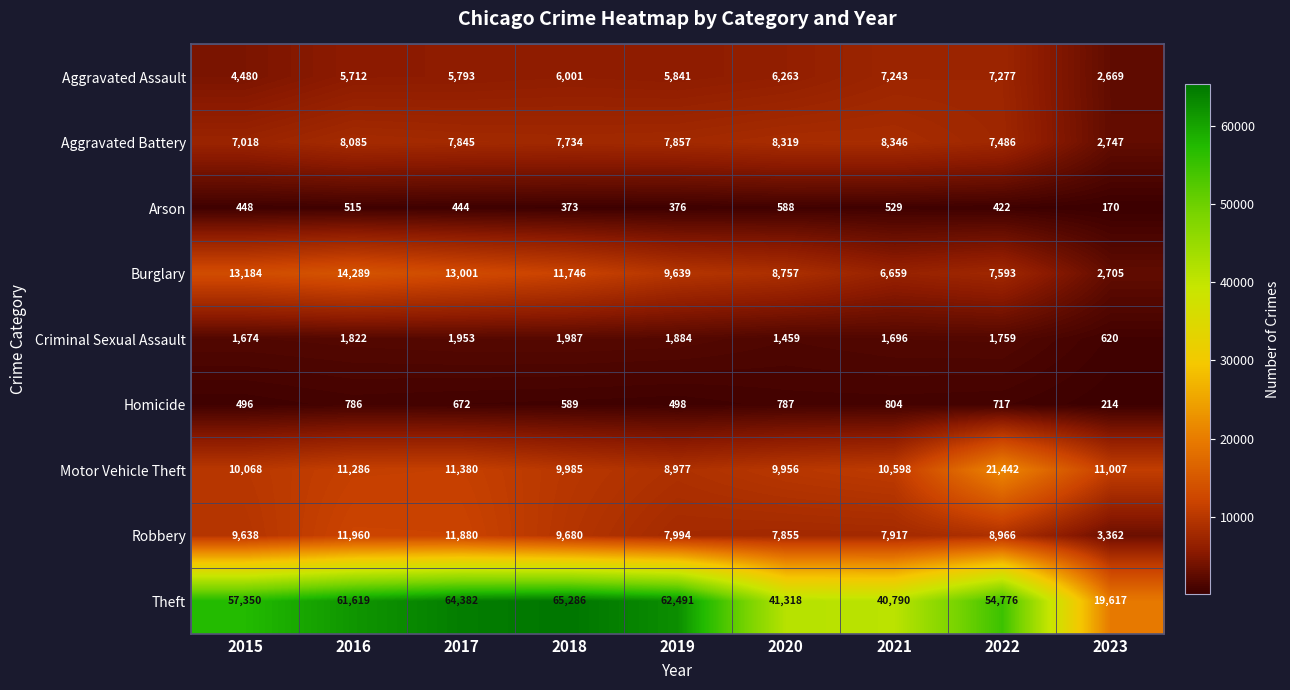

Which series has the widest spread of values?

Theft